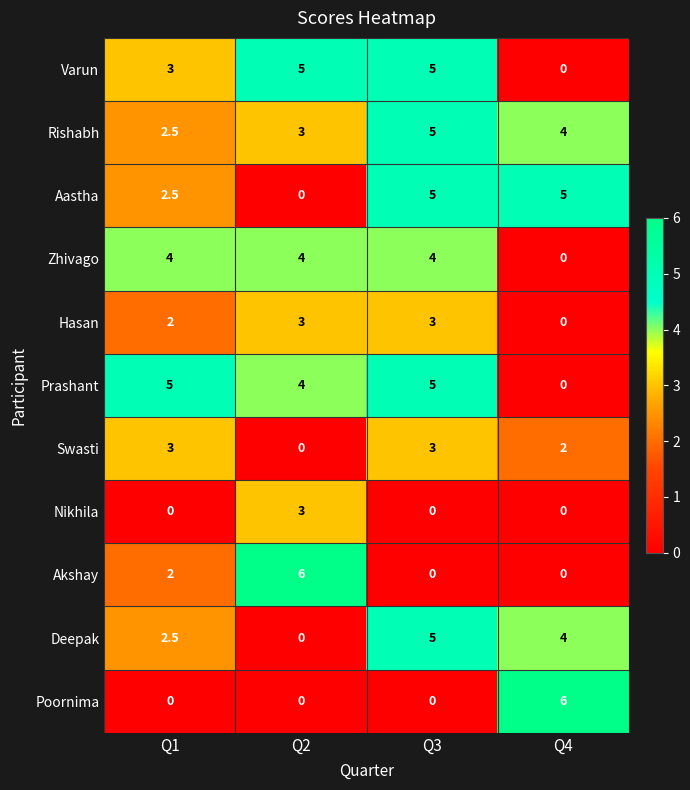

List the labels in order of Deepak value, smallest first.

Q2, Q1, Q4, Q3